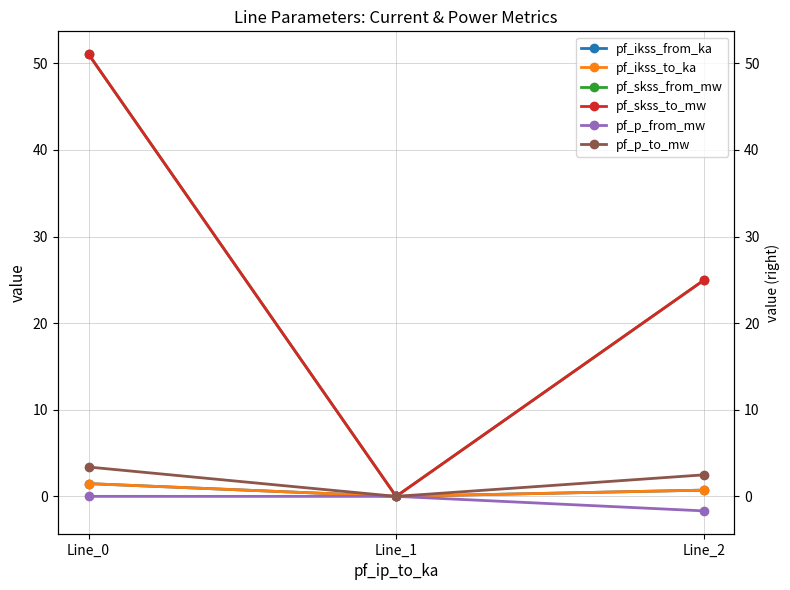

Which label corresponds to the smallest value in the chart?

Line_2